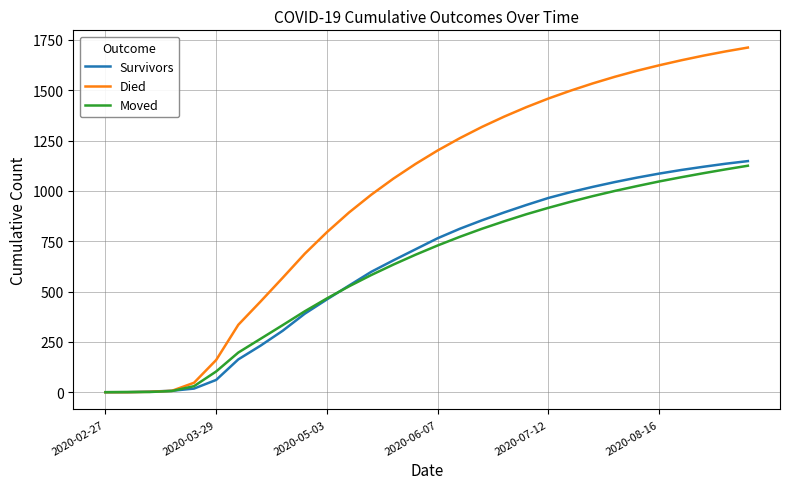

Which series has the largest range (max minus min)?

Died